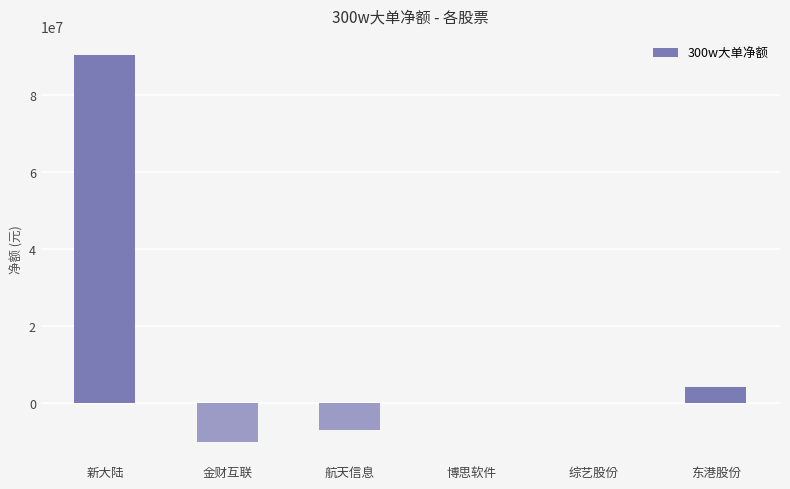

Count the number of categories in the chart.

6